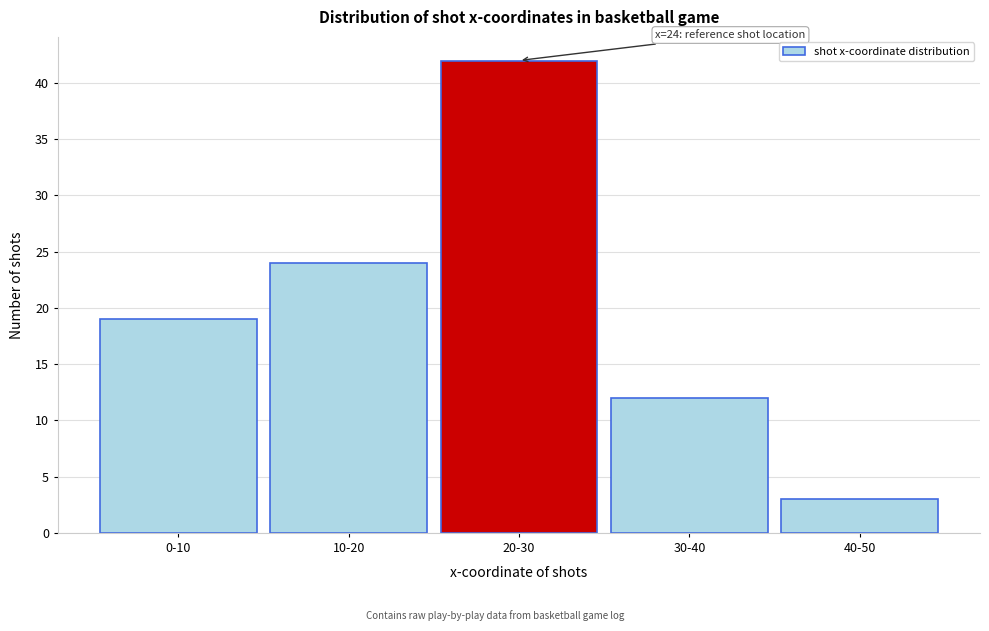

Reading right to left, what are all the values shown in this chart?

3	12	42	24	19